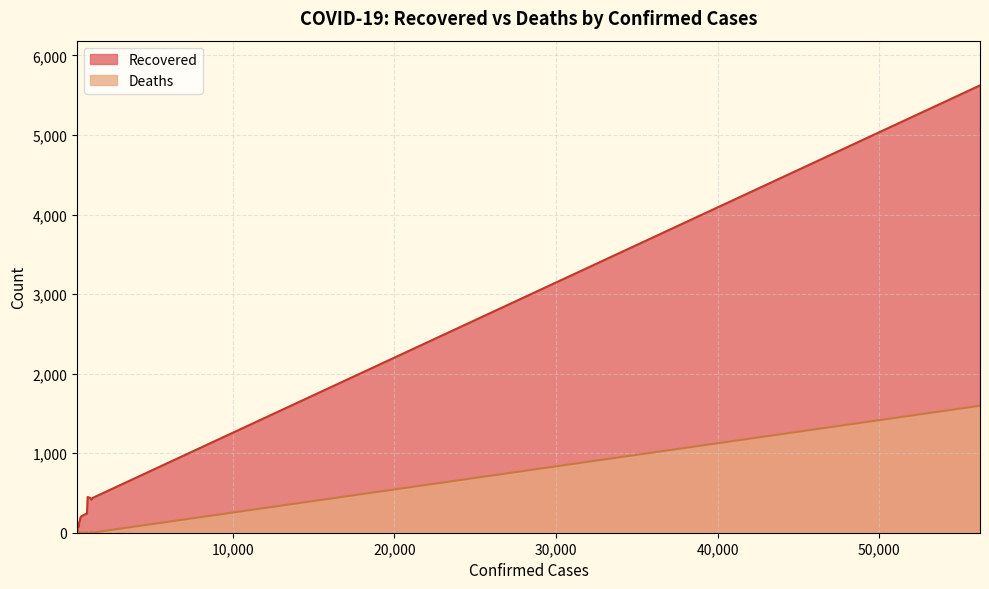

What is the highest value of the Recovered series?

5623